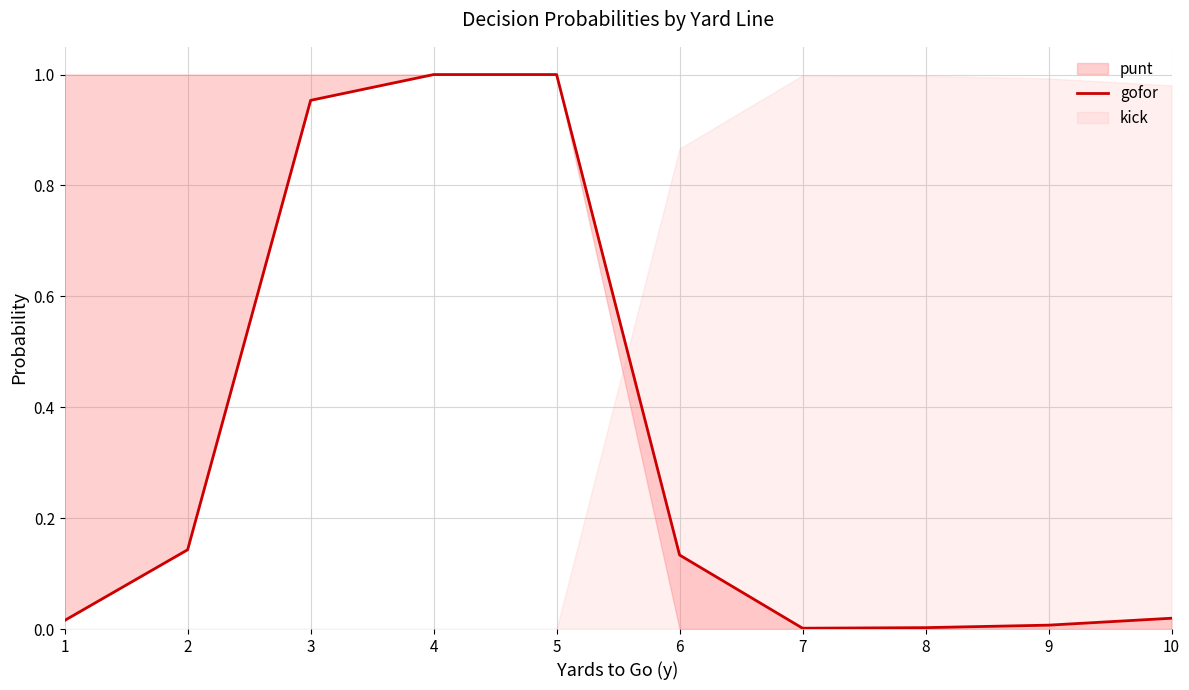

Reading left to right, what are all the values shown in this chart?

1=0.0	2=0.1	3=1.0	4=1.0	5=1.0	6=0.1	7=0.0	8=0.0	9=0.0	10=0.0